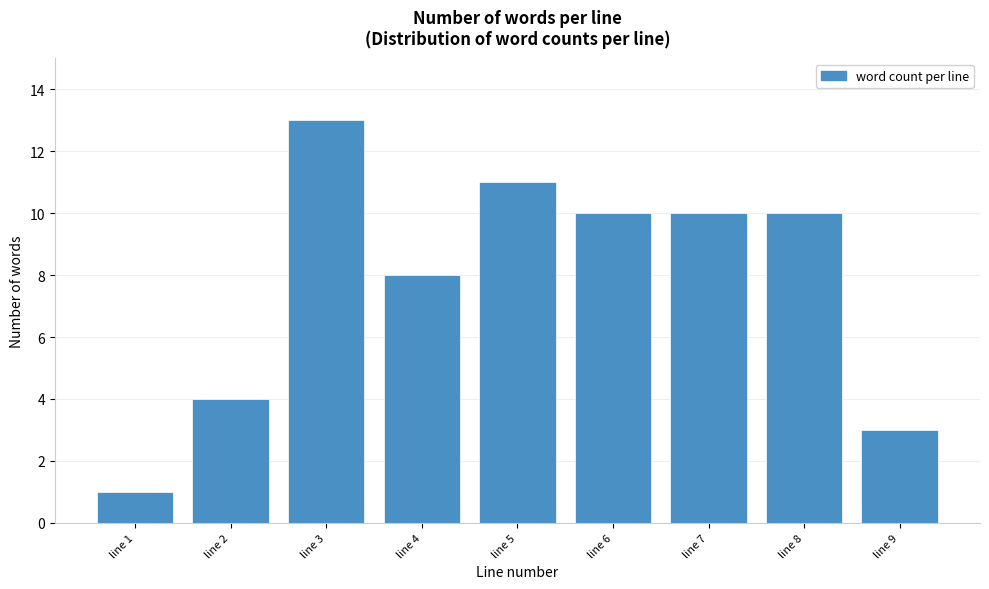

Reading left to right, what are all the values shown in this chart?

1	4	13	8	11	10	10	10	3